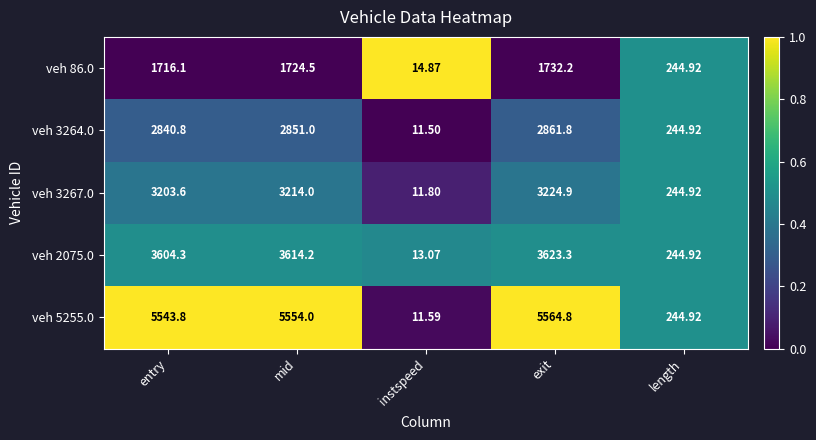

Rank the categories by veh 3264.0 value from highest to lowest.

exit, mid, entry, length, instspeed